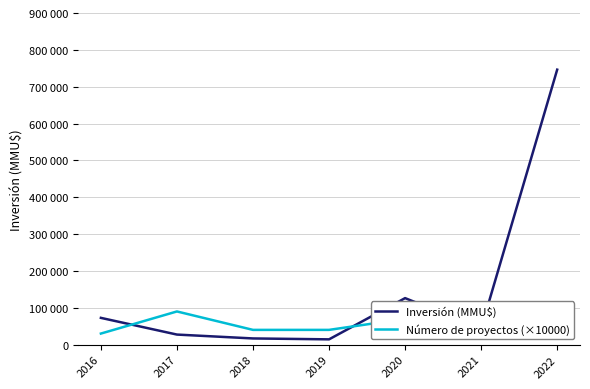

How many interior local valleys does the Número de proyectos (×10000) series have?

1